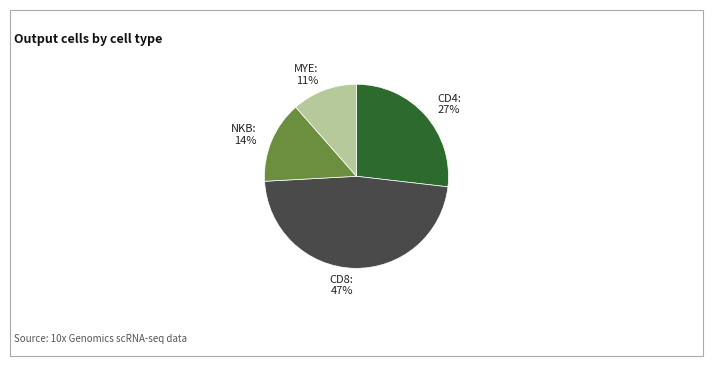

How many segments does this pie chart have?

4